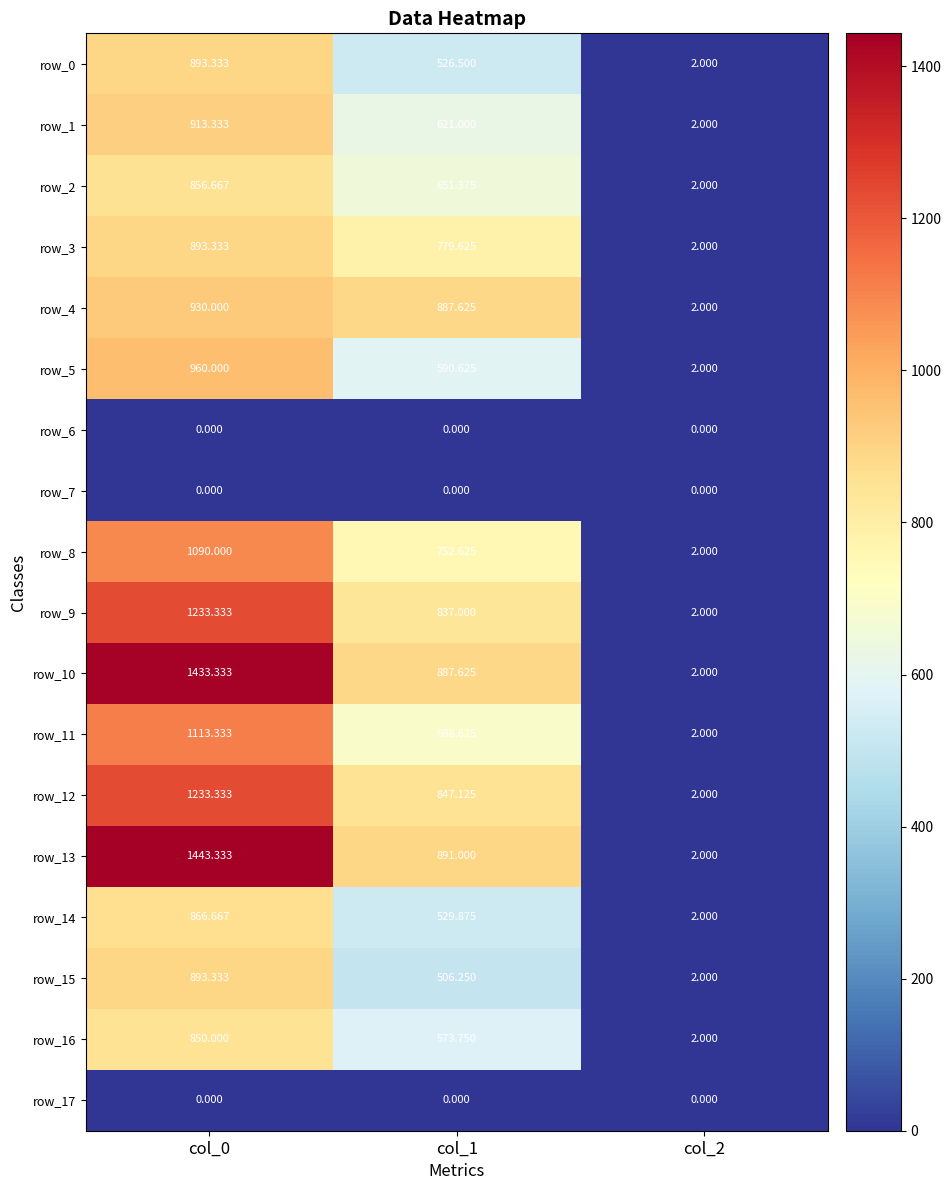

Which series has the largest total across all categories?

row_13